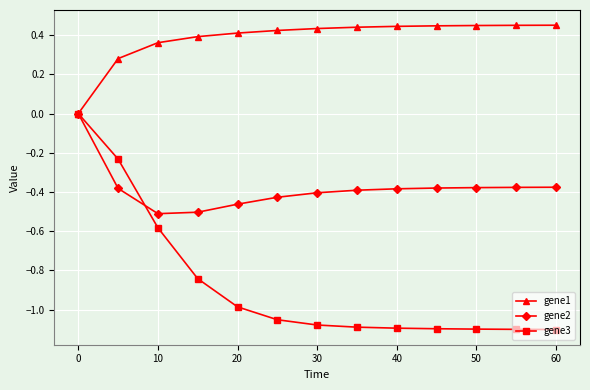

Which series has the largest range (max minus min)?

gene3